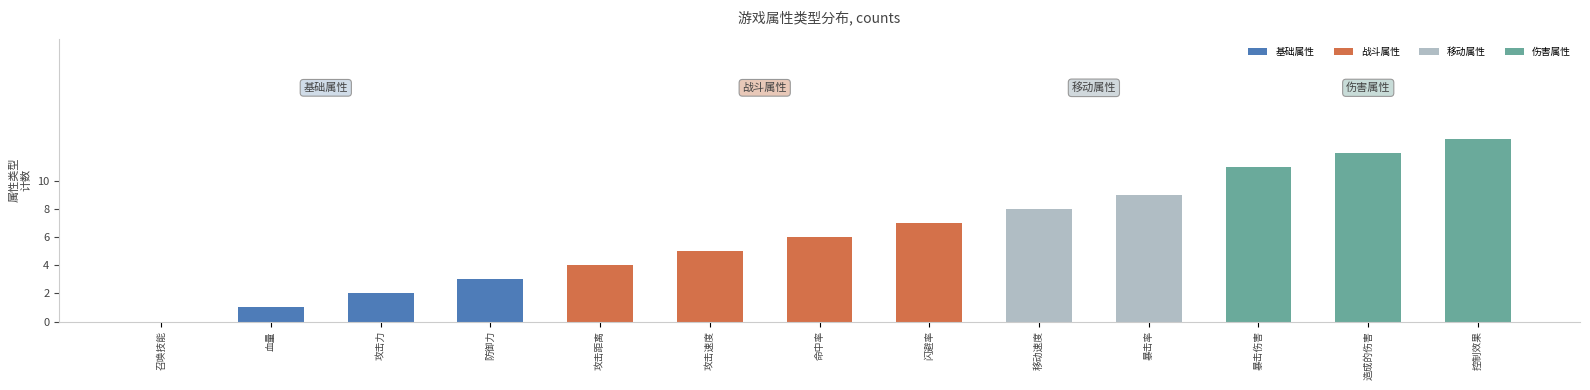

Which has a higher value, 攻击速度 or 防御力?

攻击速度